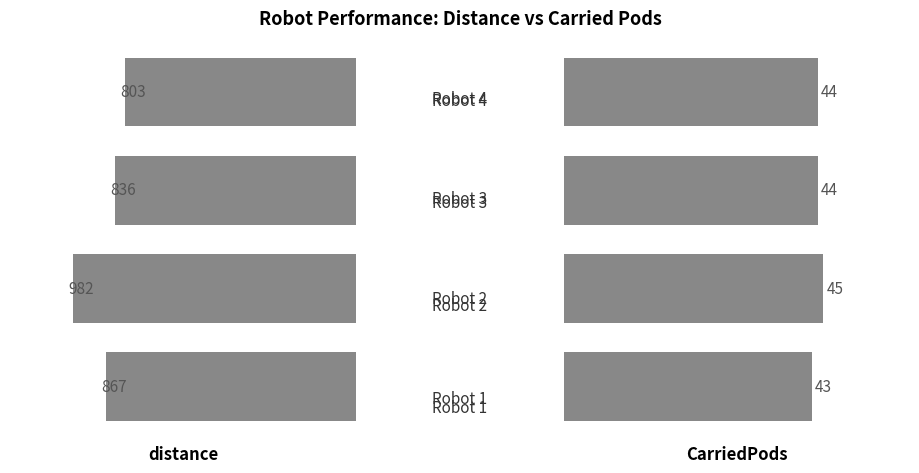

Rank the series by their maximum value, from lowest to highest.

CarriedPods, distance